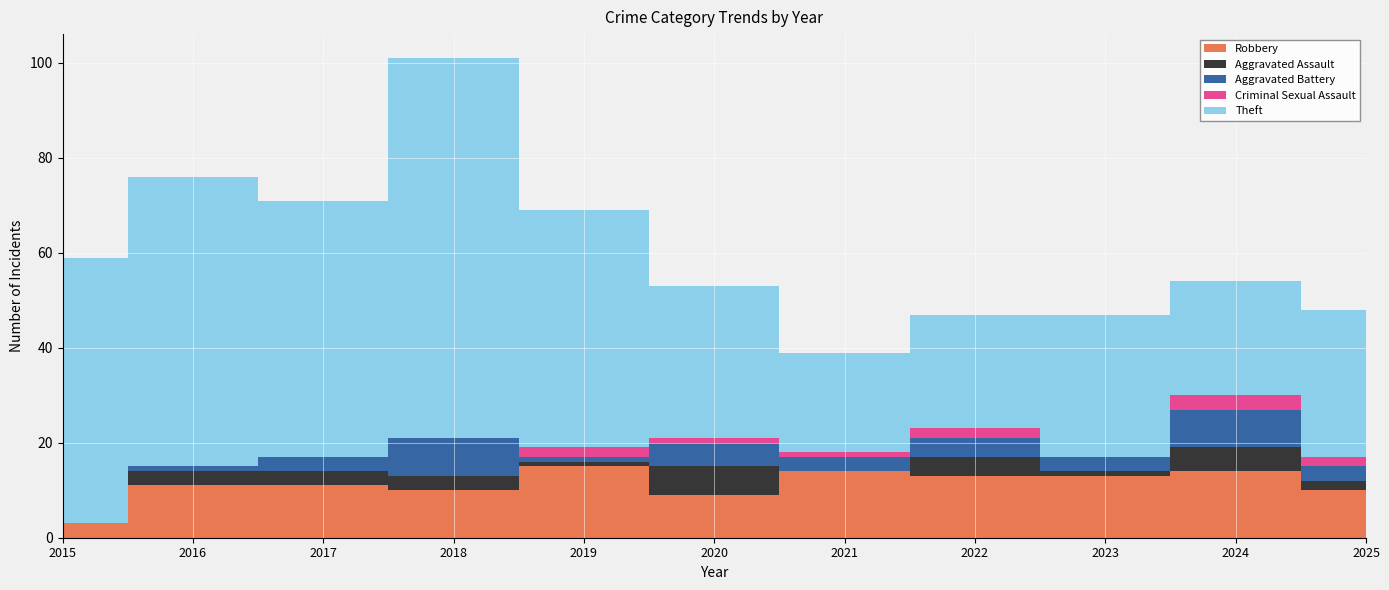

Reading left to right, transcribe all the data shown in this chart.

Robbery: 3	11	11	10	15	9	14	13	13	14	10
Aggravated Assault: 0	3	3	3	1	6	0	4	1	5	2
Aggravated Battery: 0	1	3	8	1	5	3	4	3	8	3
Criminal Sexual Assault: 0	0	0	0	2	1	1	2	0	3	2
Theft: 56	61	54	80	50	32	21	24	30	24	31